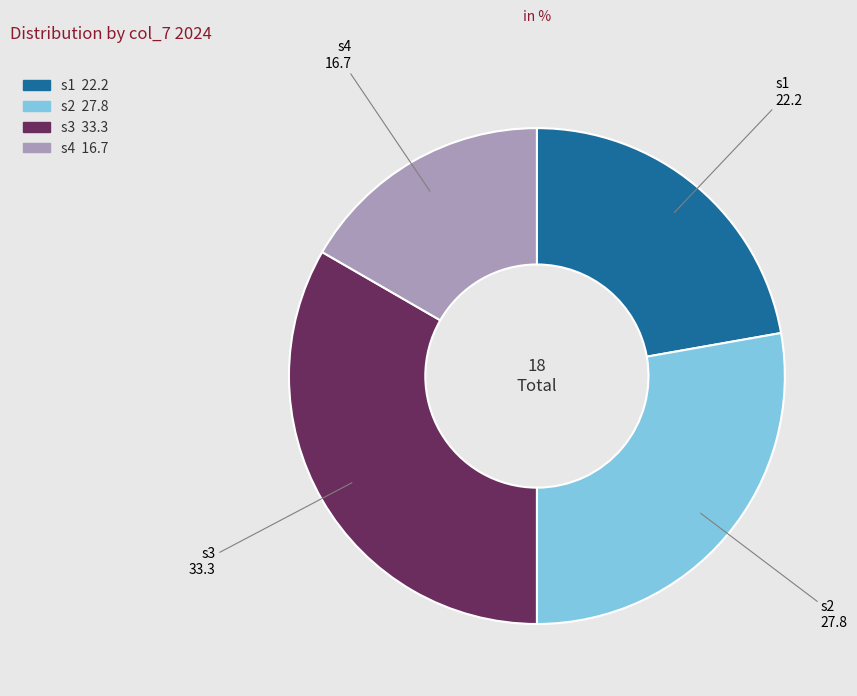

Do s3 and s2 together represent more than half of the pie?

Yes